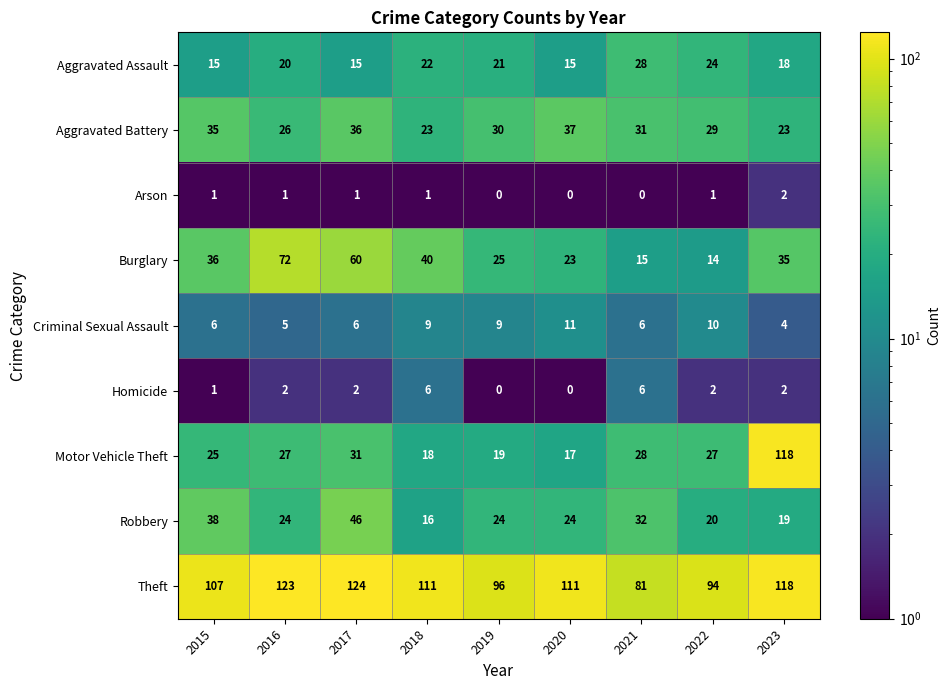

Rank the series by their maximum value, from lowest to highest.

Arson, Homicide, Criminal Sexual Assault, Aggravated Assault, Aggravated Battery, Robbery, Burglary, Motor Vehicle Theft, Theft